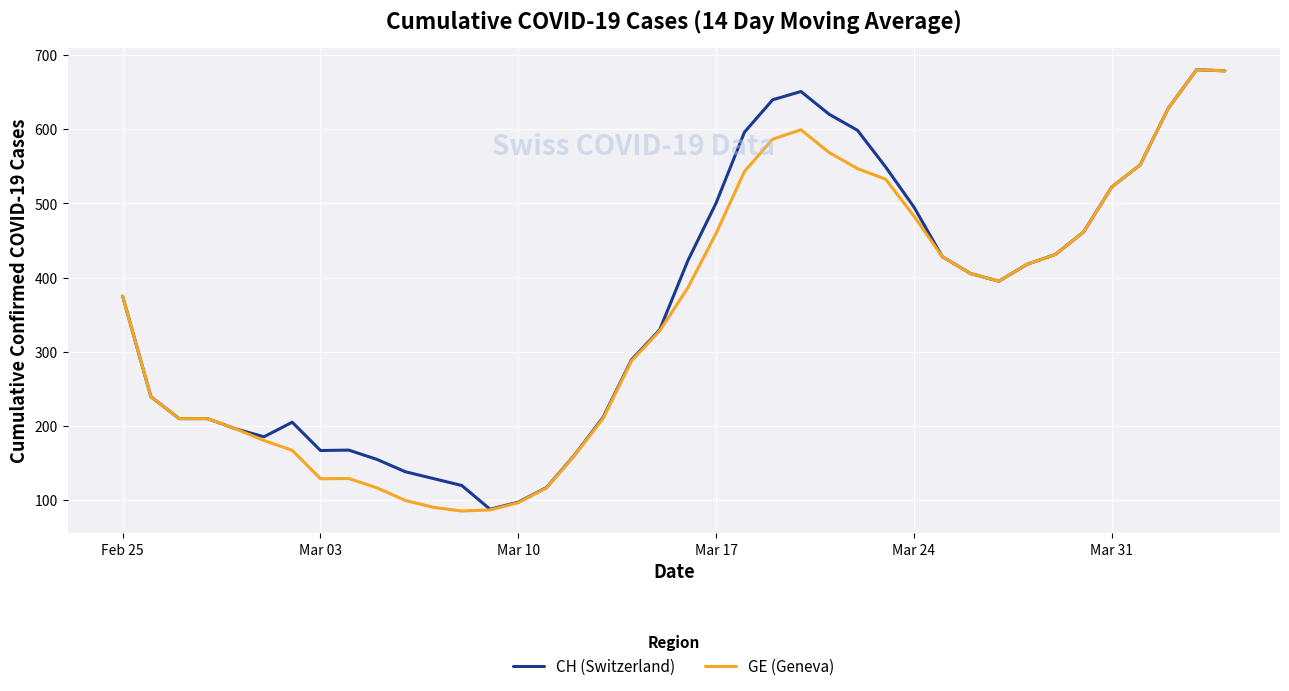

What is the minimum value for CH (Switzerland)?

87.9